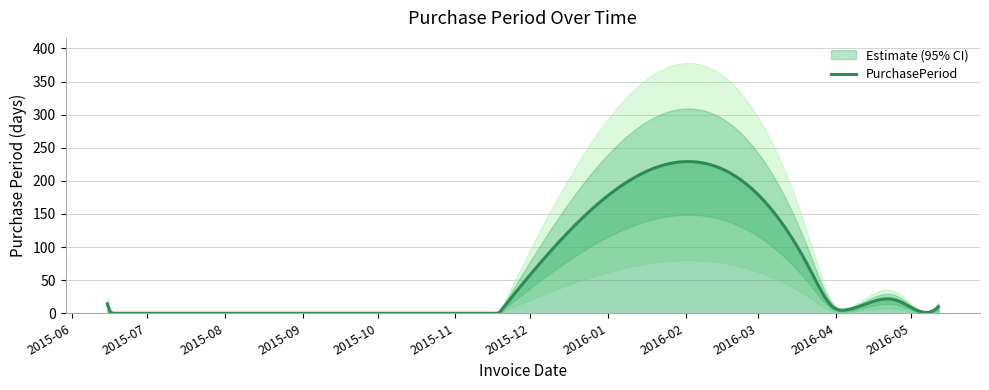

How many data points are above 14?

3